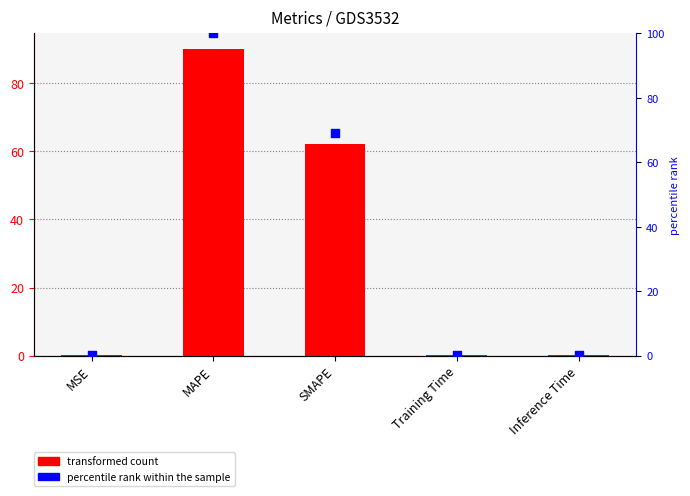

Which series reaches the minimum Y coordinate?

col_1